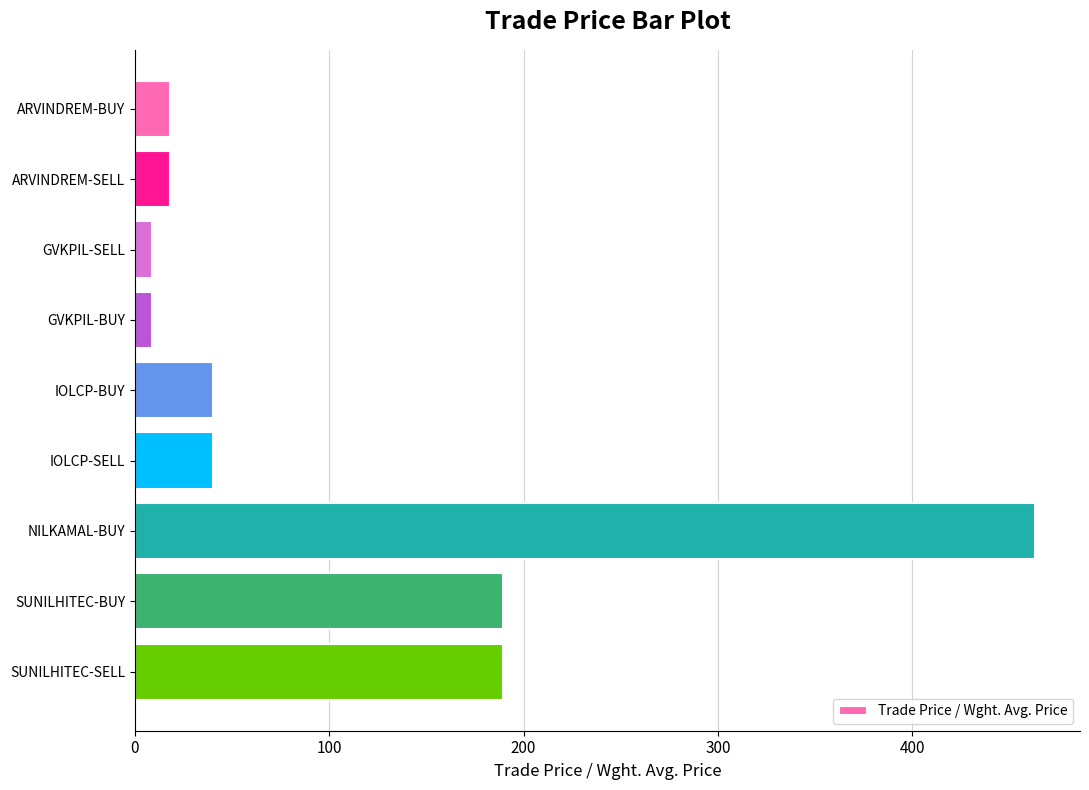

What is the change in value from ARVINDREM-SELL to NILKAMAL-BUY?

+445.1